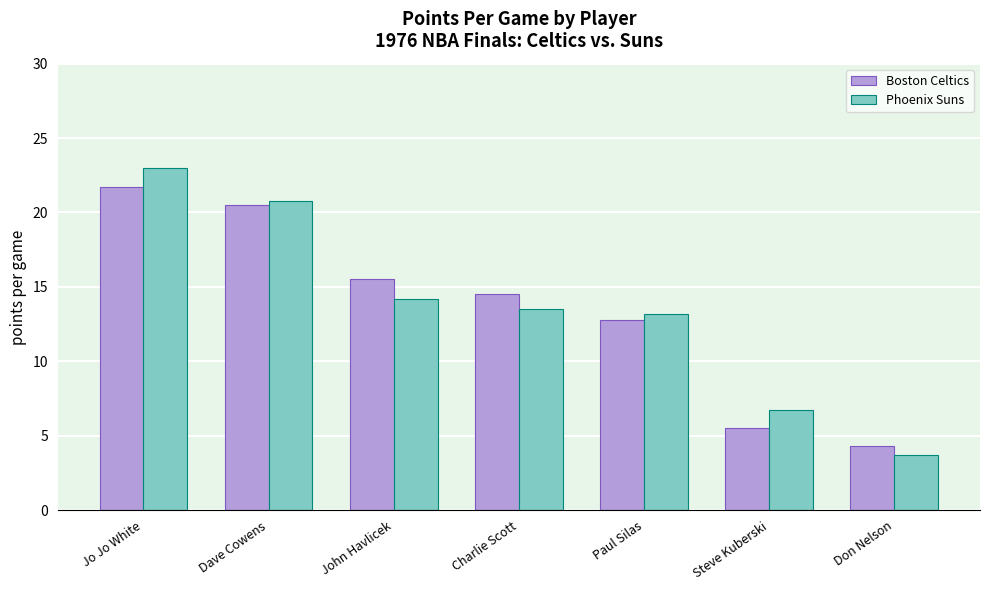

Does the chart contain stacked bars?

No